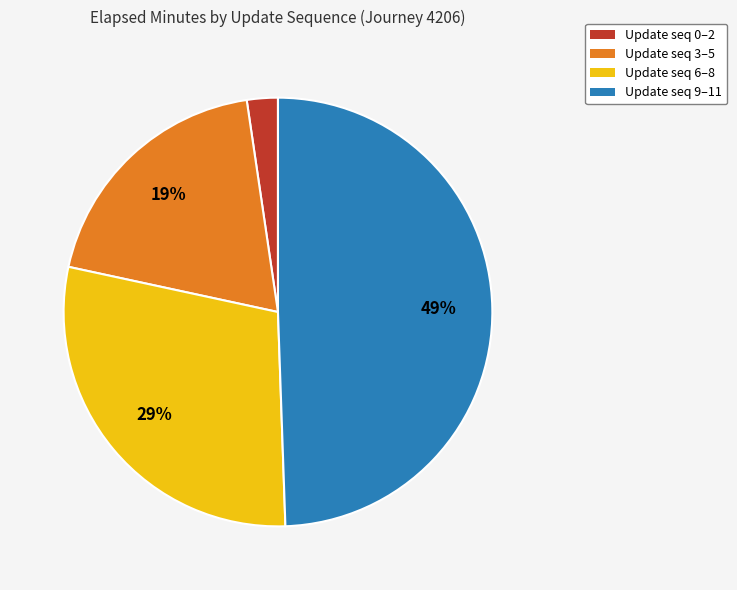

Which category has the biggest portion of the pie?

Update seq 9–11